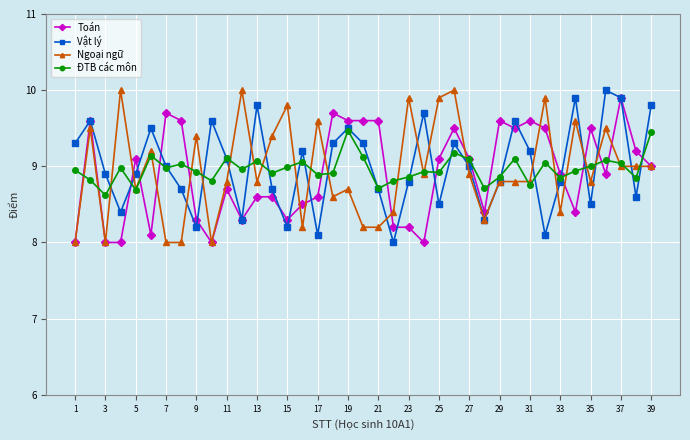

What is the minimum value for Ngoại ngữ?

8.0